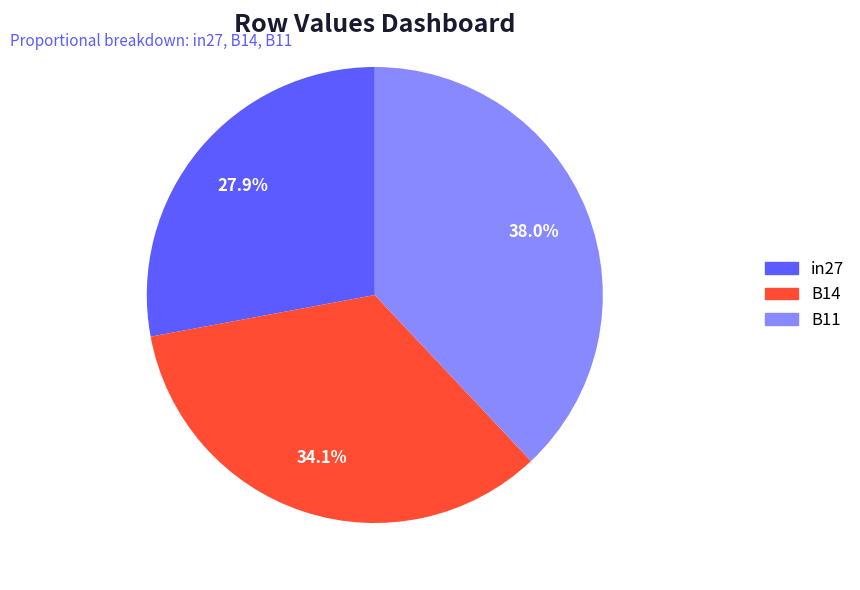

To the nearest percent, what is the difference between the B11 and B14 slice percentages?

4%